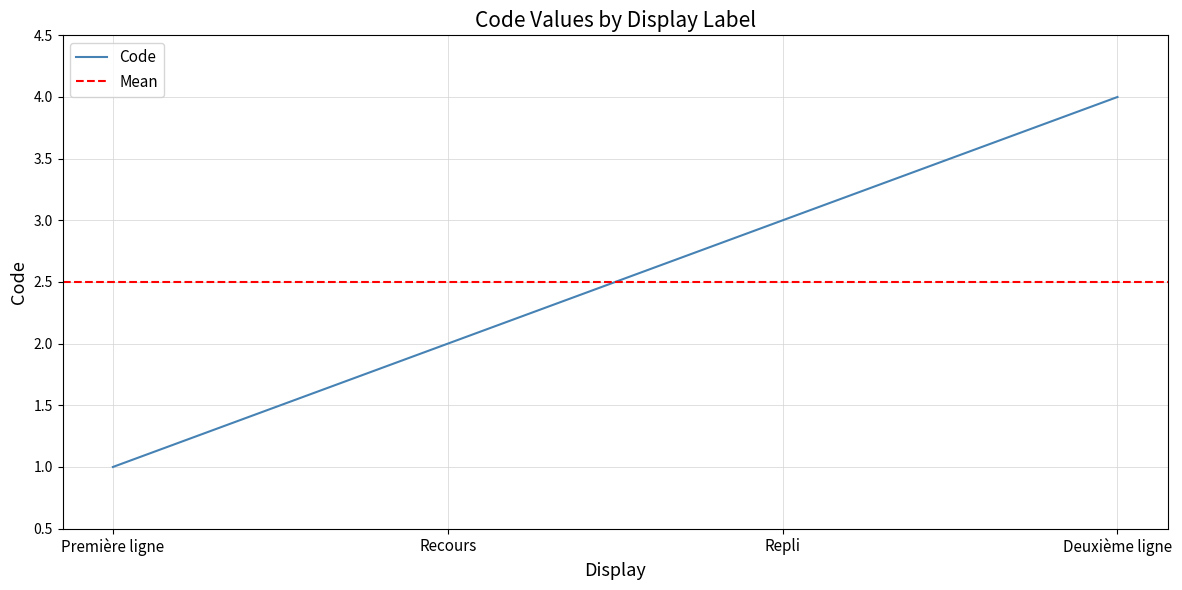

What is the smallest value displayed?

1